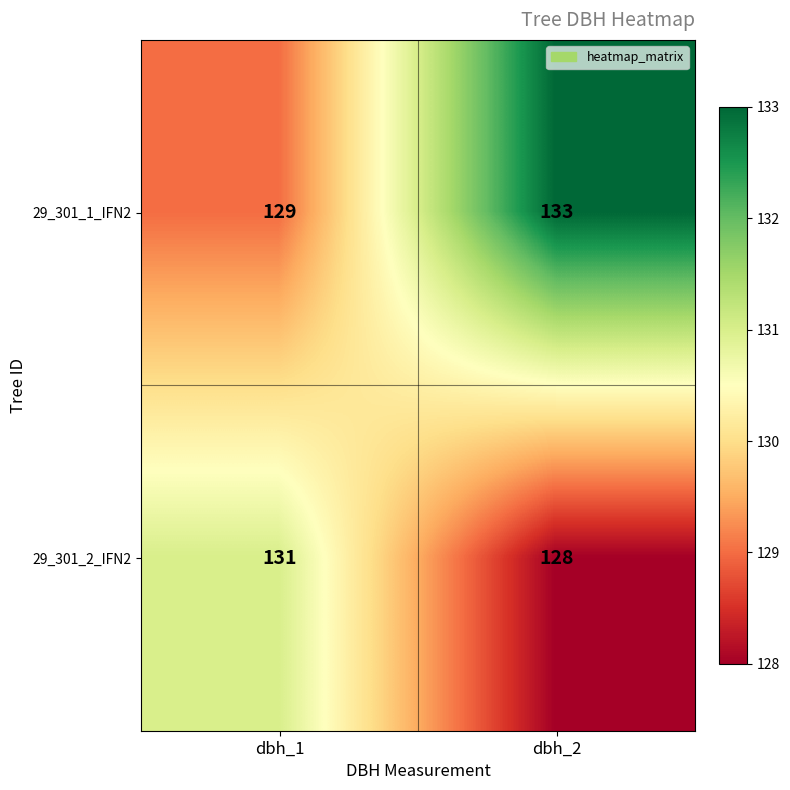

At which label is 29_301_2_IFN2 closest to 129?

dbh_2